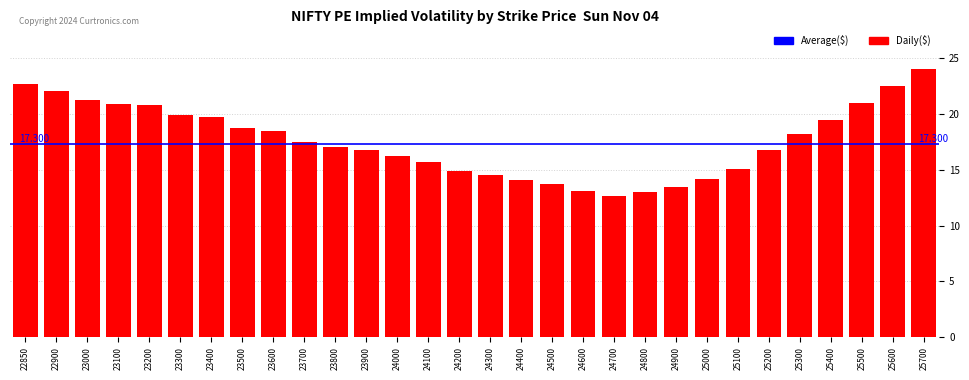

What is the value of the 7th bar from the left?

19.8